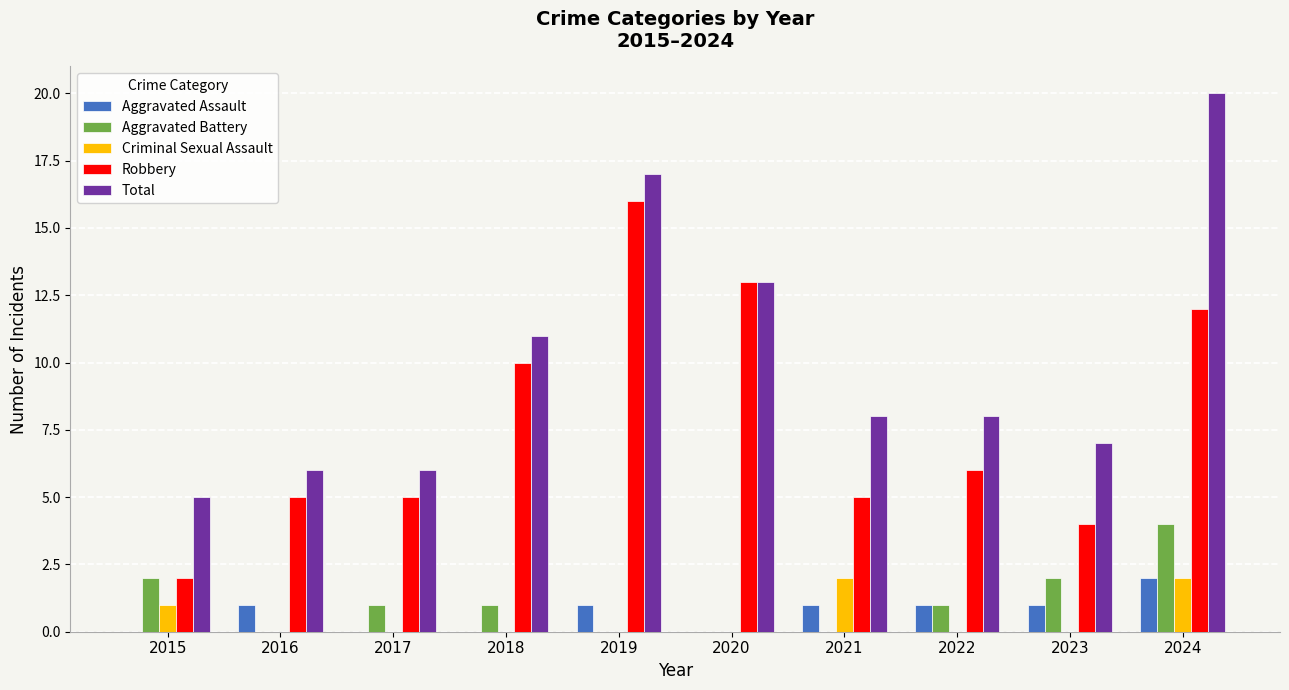

Read the Aggravated Assault value at 2024.

2